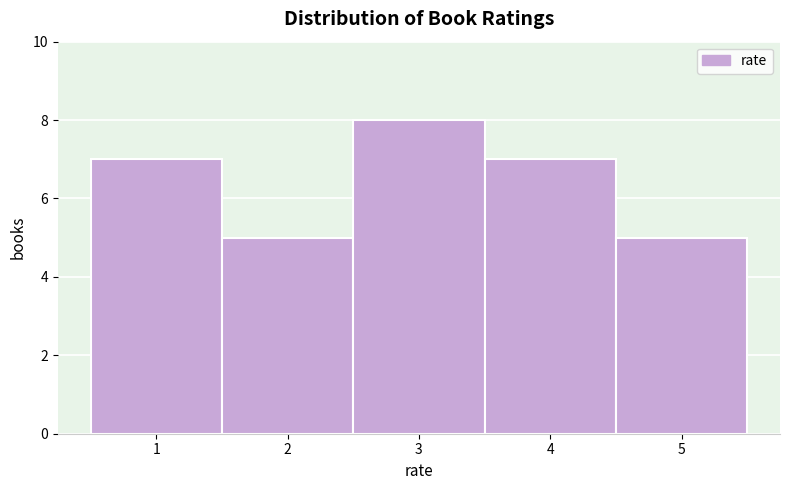

How tall is the bar that spans 0.5 to 1.5 on the x-axis? The values are not printed on the chart, so give them approximately, as read against the axis.

7